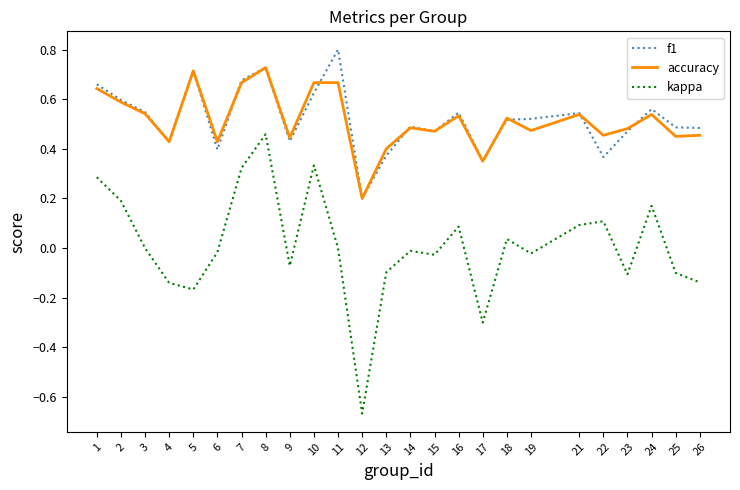

How many interior local peaks does the kappa series have?

7